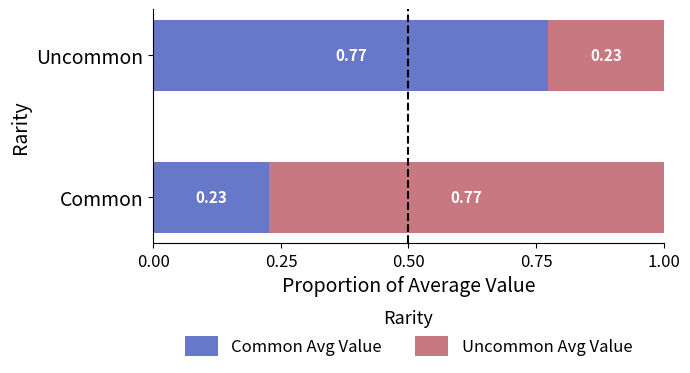

At which label is Common Avg Value closest to 0?

Common